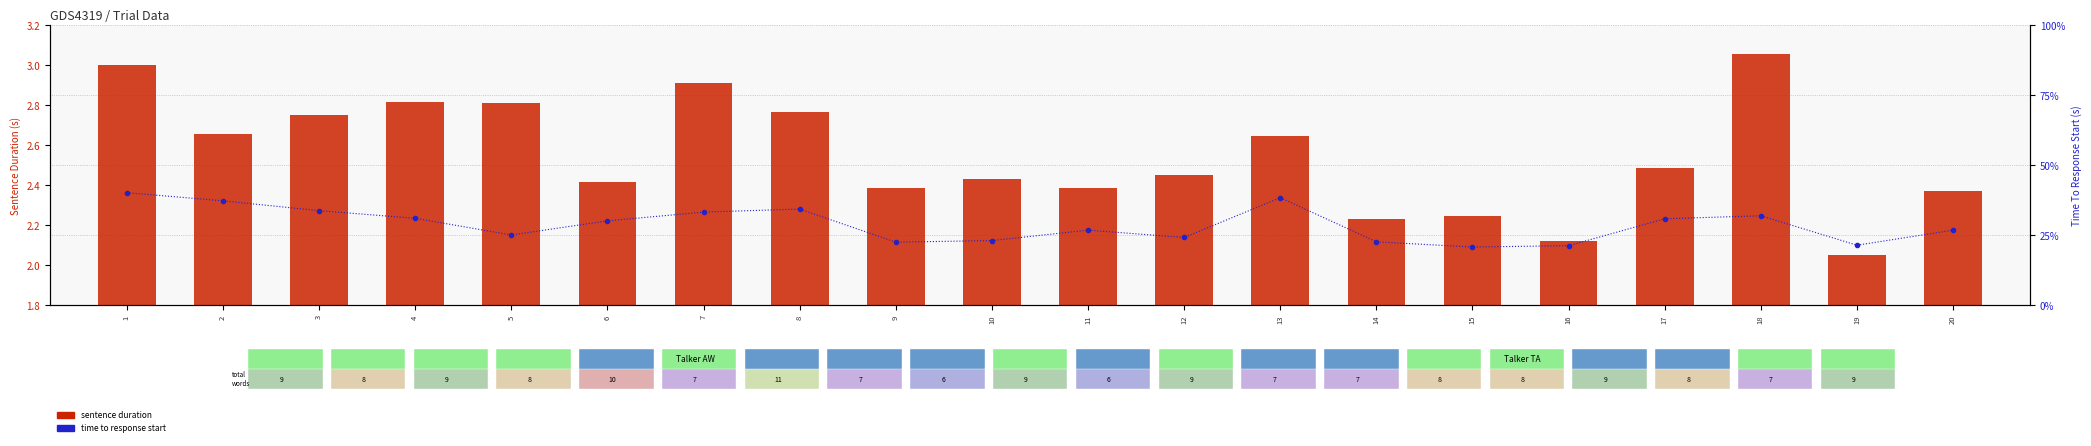

Reading left to right, extract all data points from this chart.

Sentence Duration: 1=3.0	2=2.7	3=2.8	4=2.8	5=2.8	6=2.4	7=2.9	8=2.8	9=2.4	10=2.4	11=2.4	12=2.5	13=2.6	14=2.2	15=2.2	16=2.1	17=2.5	18=3.1	19=2.0	20=2.4
Time To Response Start: 1=5.6	2=5.2	3=4.7	4=4.3	5=3.5	6=4.2	7=4.6	8=4.8	9=3.1	10=3.2	11=3.7	12=3.4	13=5.4	14=3.2	15=2.9	16=3.0	17=4.3	18=4.5	19=3.0	20=3.7